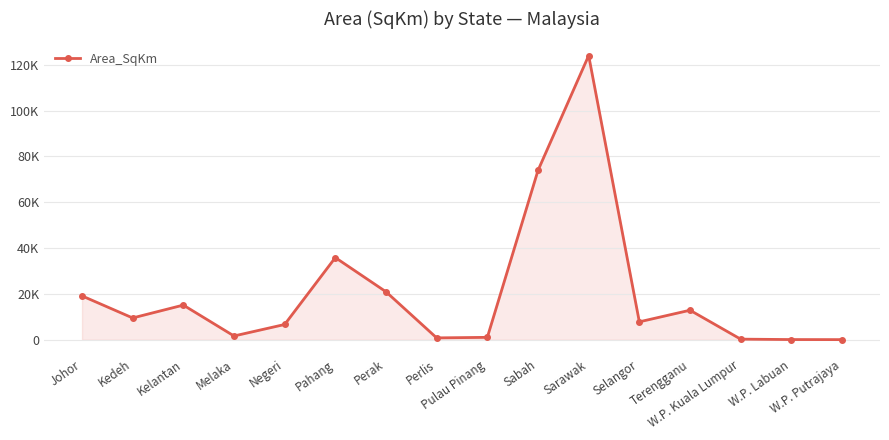

Which has a higher value, W.P. Putrajaya or Kedeh?

Kedeh